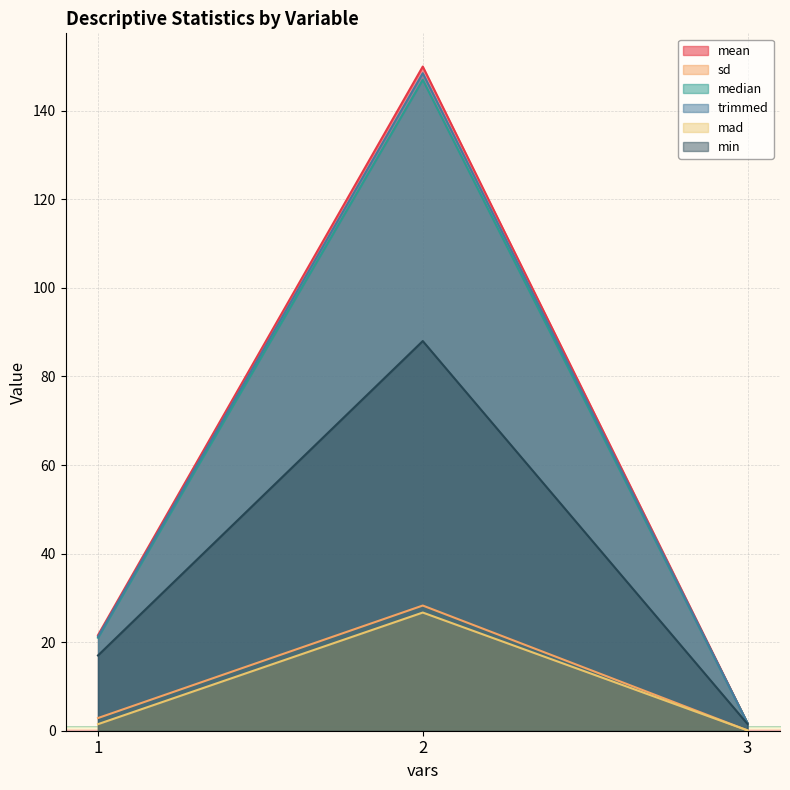

Which has a higher value, 1 or 2?

2